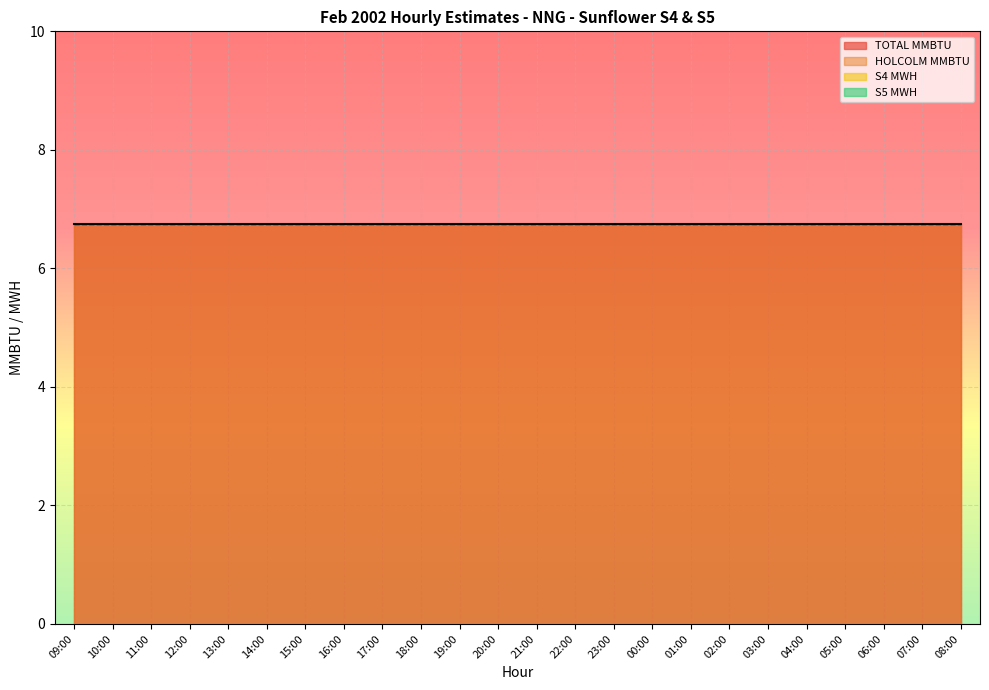

What is the label of the 20th point from the right?

13:00